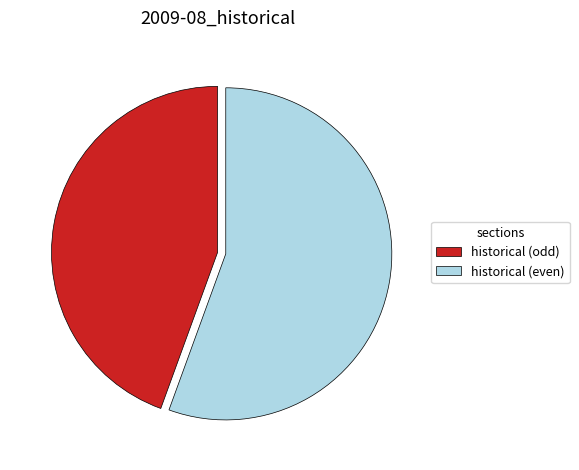

Approximately how many times larger is the value at historical (even) compared to historical (odd)?

1.3